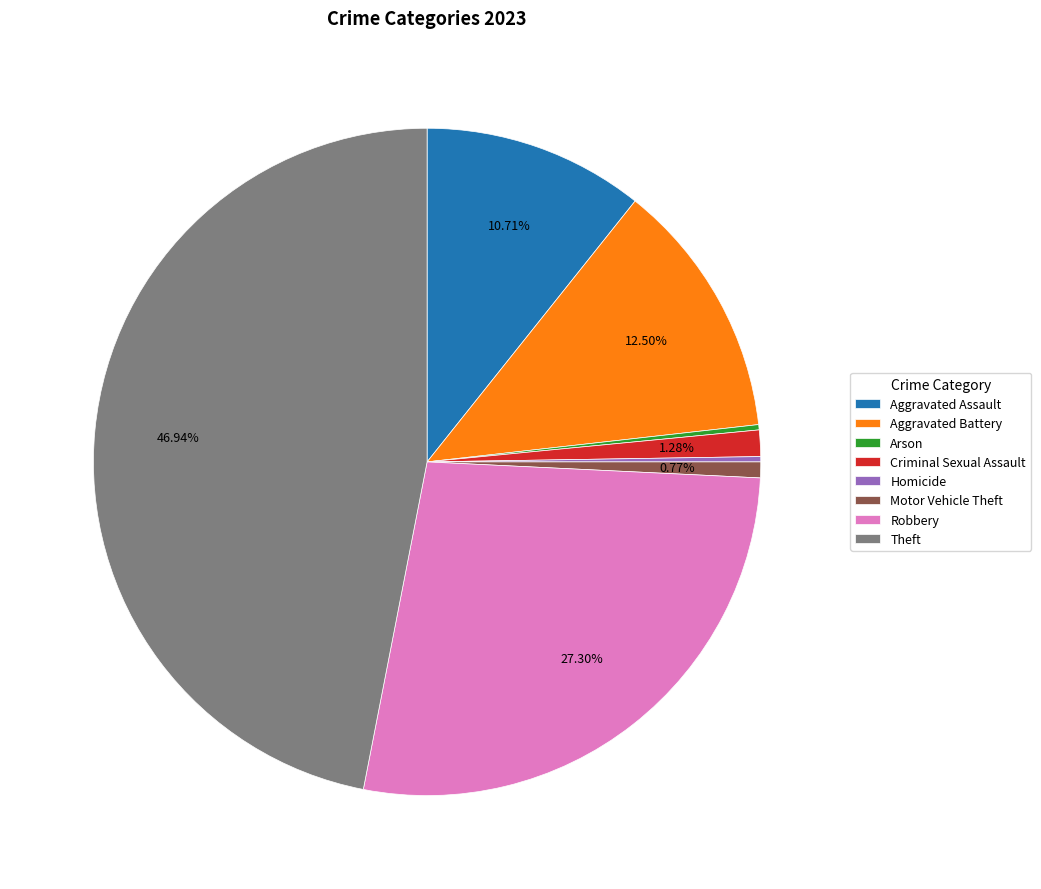

Which slice is the largest?

Theft